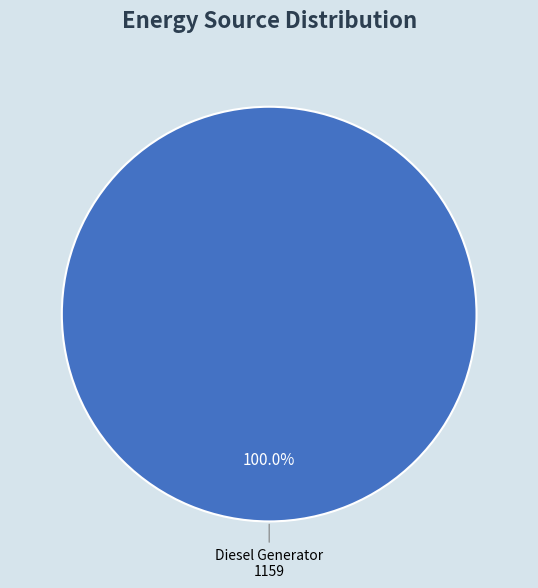

Count the number of slices in the pie.

1